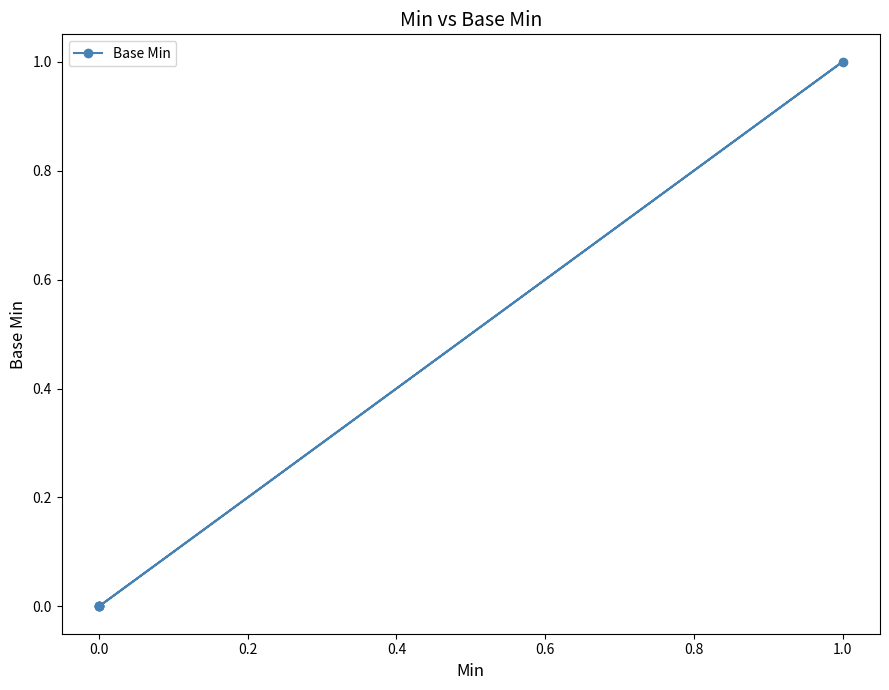

How many positive values are there?

1